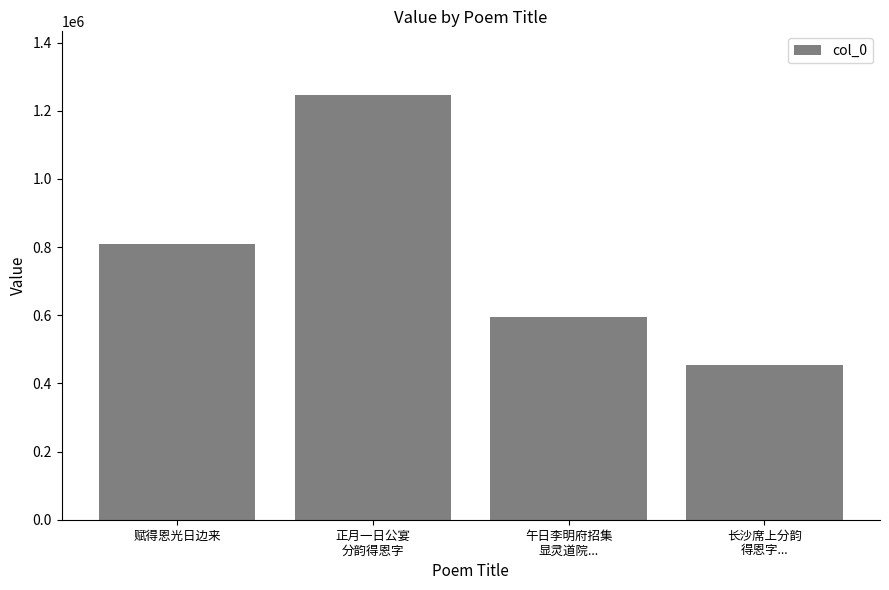

How many data points does each series have?

4